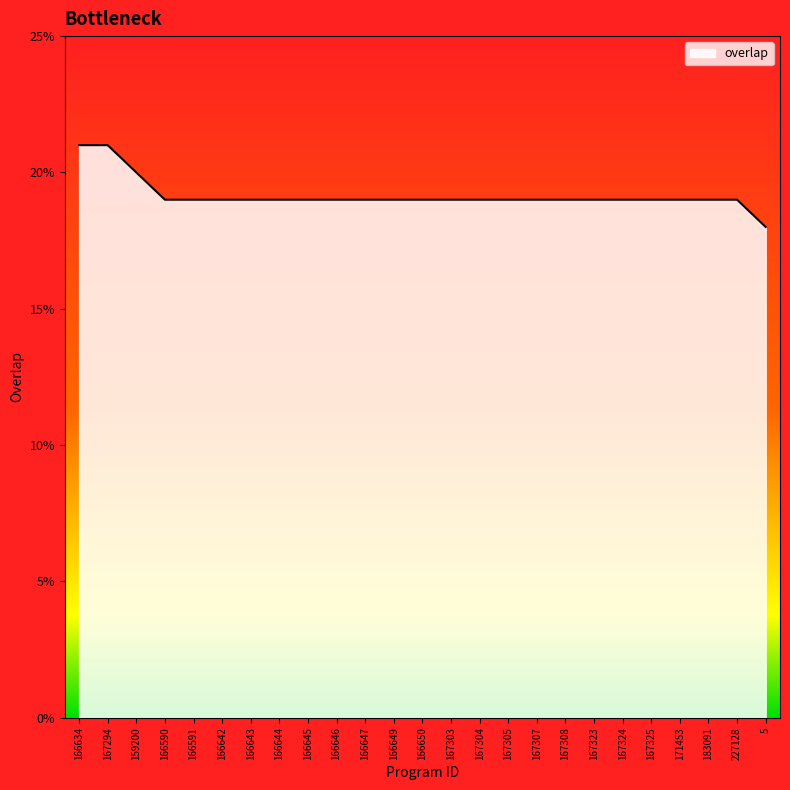

Reading left to right, transcribe all the data shown in this chart.

21	21	20	19	19	19	19	19	19	19	19	19	19	19	19	19	19	19	19	19	19	19	19	19	18